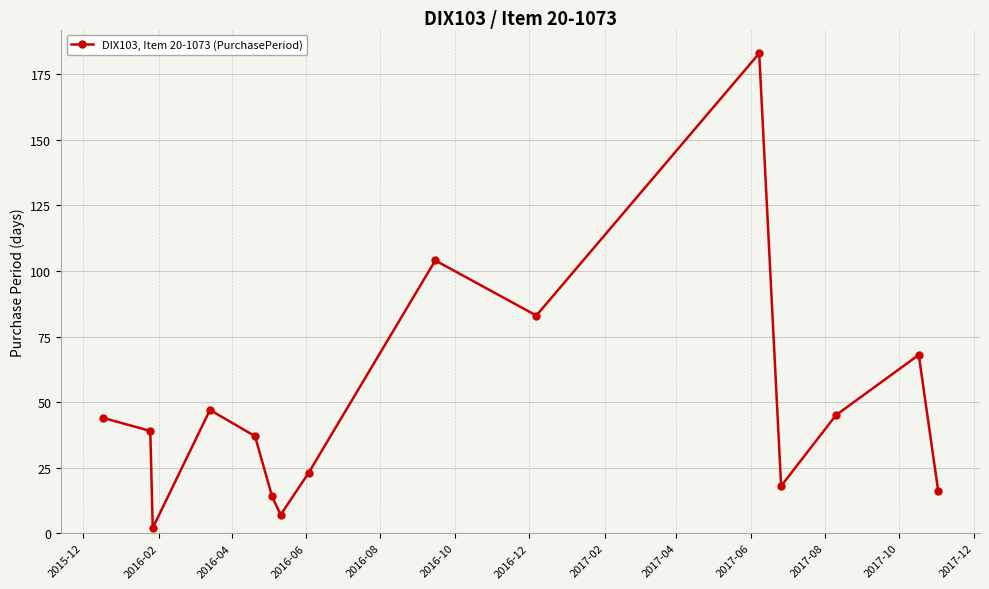

What is the value of the 10th point from the left?

83